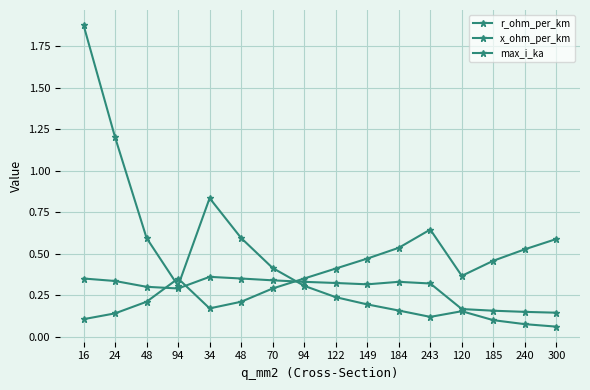

Reading left to right, transcribe all the data shown in this chart.

r_ohm_per_km: 16=1.9	24=1.2	48=0.6	94=0.3	34=0.8	48=0.6	70=0.4	94=0.3	122=0.2	149=0.2	184=0.2	243=0.1	120=0.2	185=0.1	240=0.1	300=0.1
x_ohm_per_km: 16=0.3	24=0.3	48=0.3	94=0.3	34=0.4	48=0.3	70=0.3	94=0.3	122=0.3	149=0.3	184=0.3	243=0.3	120=0.2	185=0.2	240=0.1	300=0.1
max_i_ka: 16=0.1	24=0.1	48=0.2	94=0.3	34=0.2	48=0.2	70=0.3	94=0.3	122=0.4	149=0.5	184=0.5	243=0.6	120=0.4	185=0.5	240=0.5	300=0.6